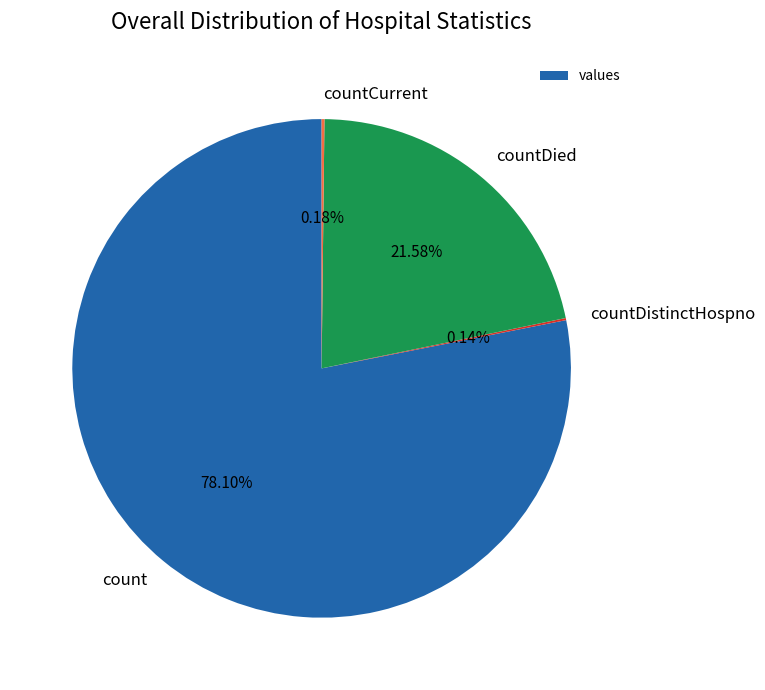

What is the largest slice in the pie chart?

count